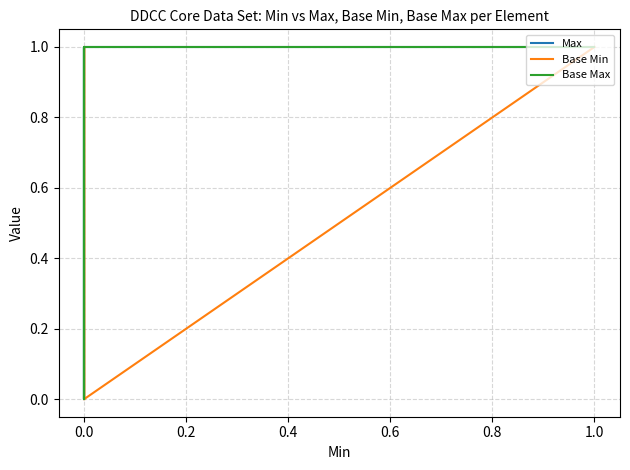

How many Base Max values are between 1 and 2?

26